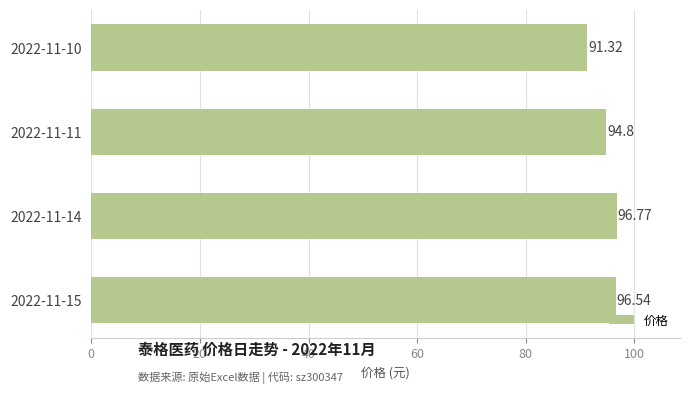

Rank the categories by value from lowest to highest.

2022-11-10, 2022-11-11, 2022-11-15, 2022-11-14